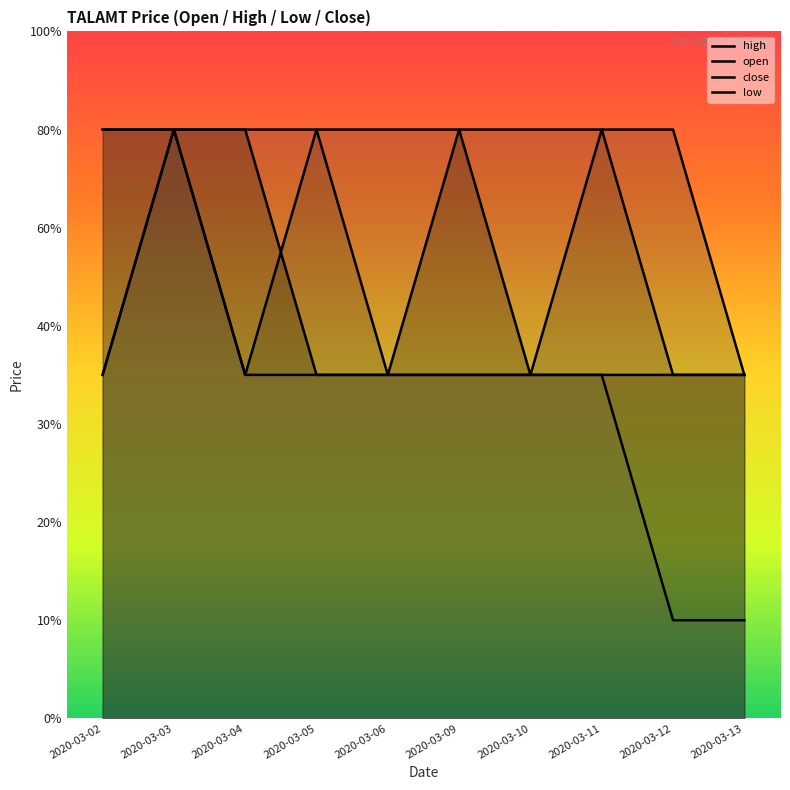

At which label does high reach its peak?

2020-03-02